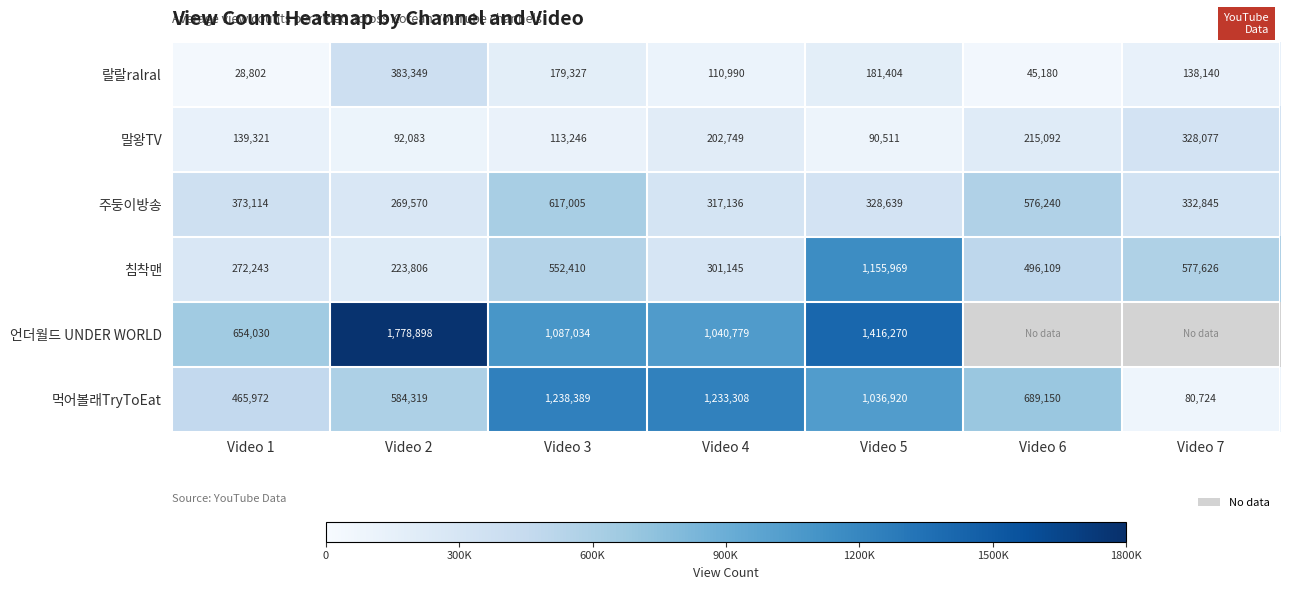

Rank the categories by 주둥이방송 value from highest to lowest.

Video 3, Video 6, Video 1, Video 7, Video 5, Video 4, Video 2